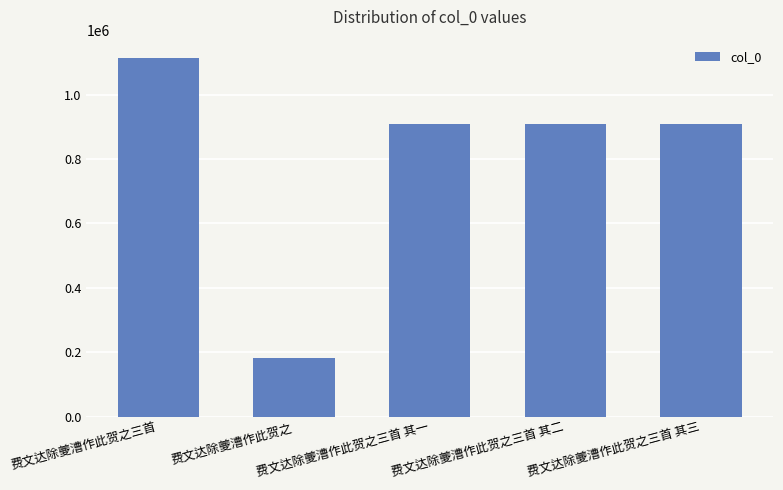

What is the smallest value displayed?

180355